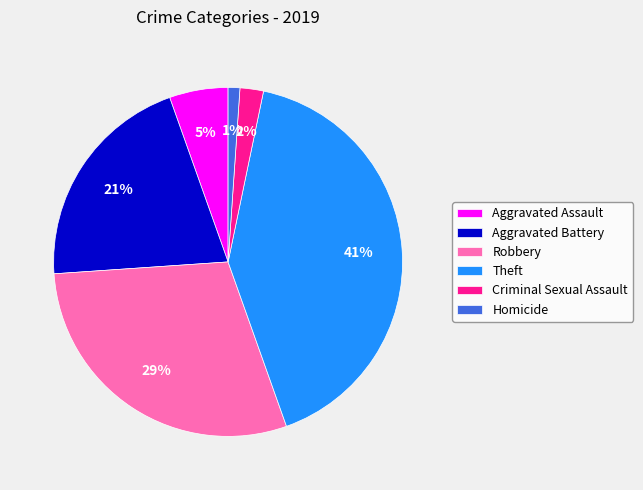

Do Theft and Aggravated Battery together represent more than half of the pie?

Yes